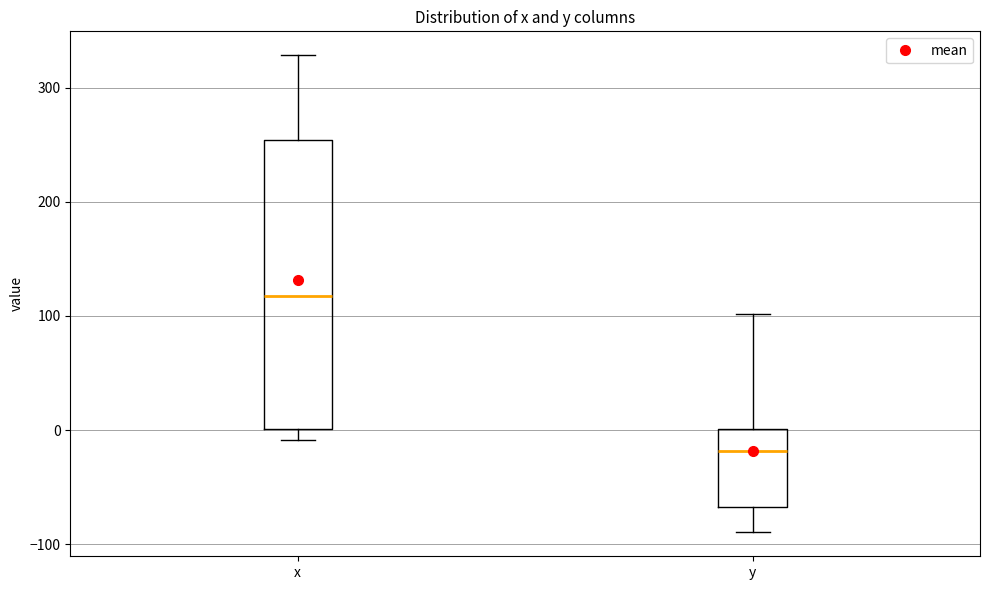

Reading left to right, read every box against the y-axis: the position of its median line, the range the box covers, and the ends of its whiskers. The values are not printed on the chart, so give them approximately, as read against the axis.

x: median 120, box 0 to 250, whiskers -10 to 330
y: median -20, box -70 to 0, whiskers -90 to 100